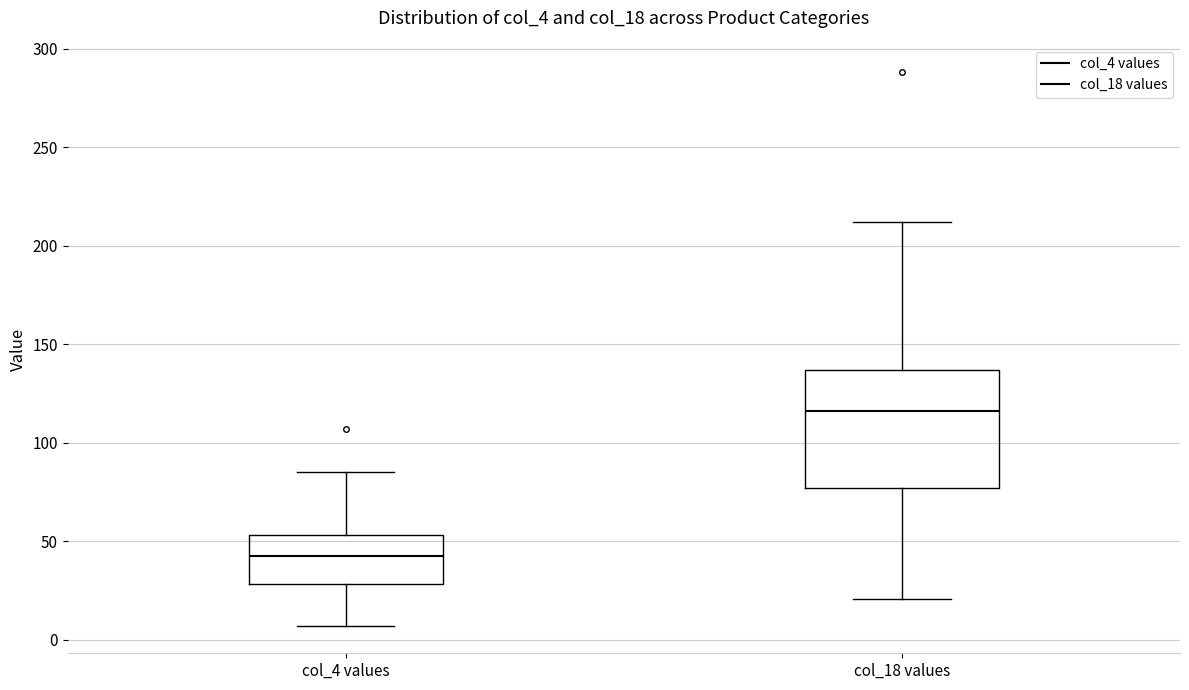

Where does the upper whisker of the box for col_18 values end on the y-axis? The values are not printed on the chart, so give them approximately, as read against the axis.

210